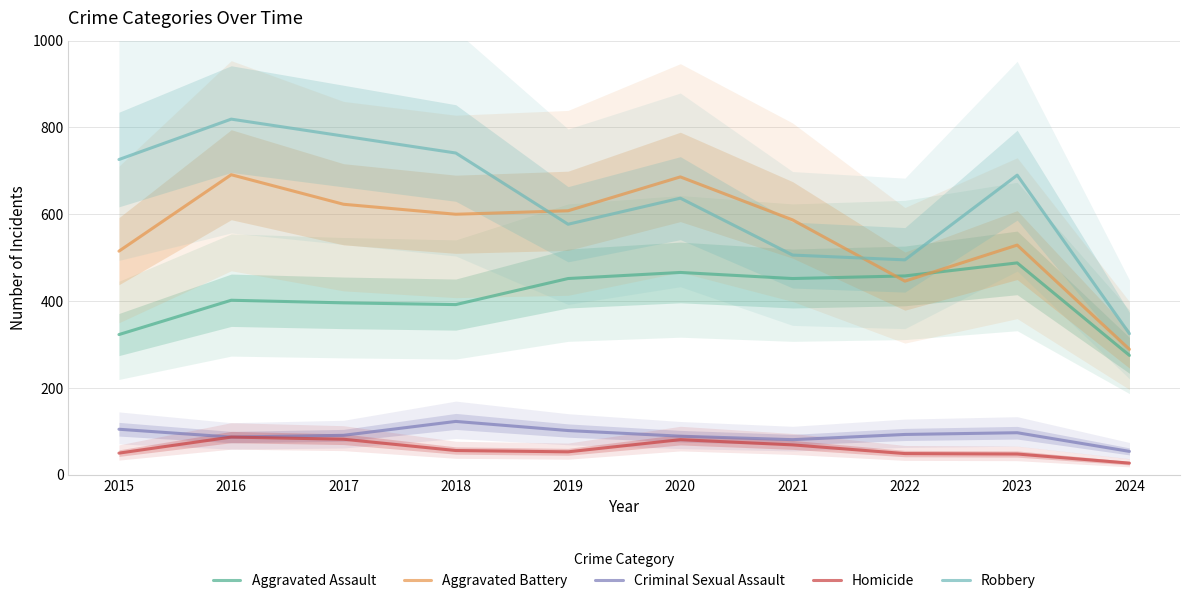

Between 2017 and 2019, which is larger?

2019